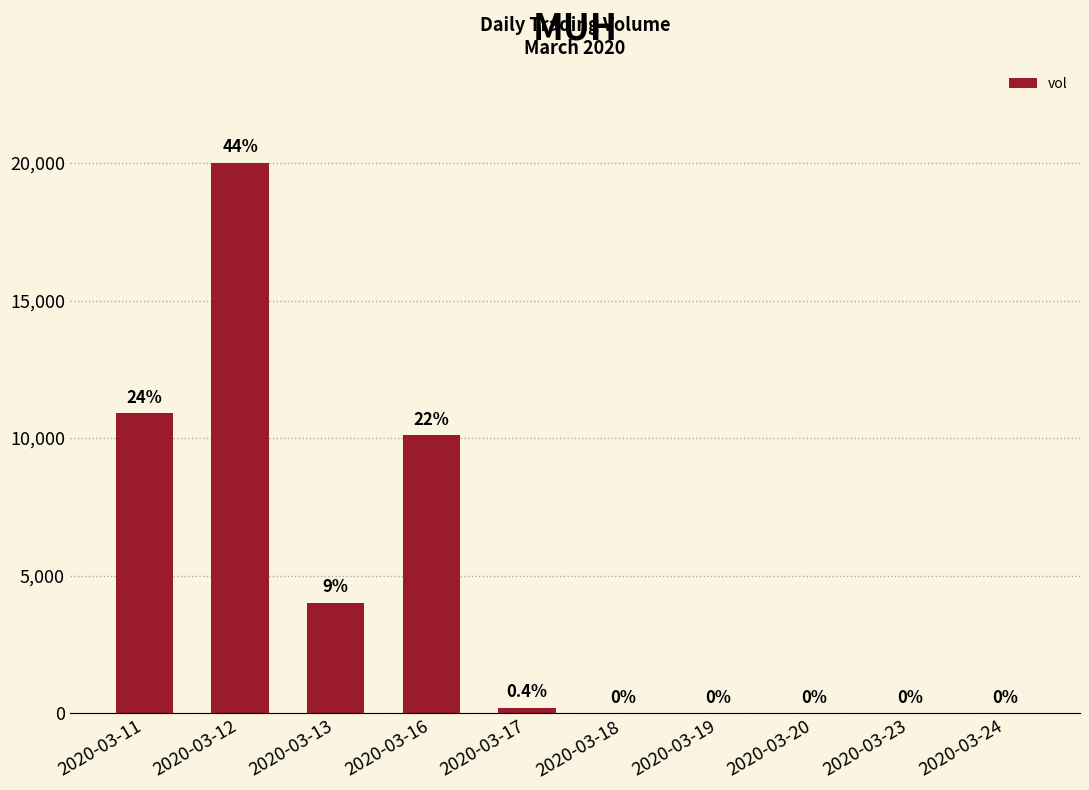

How many positive values are there?

5